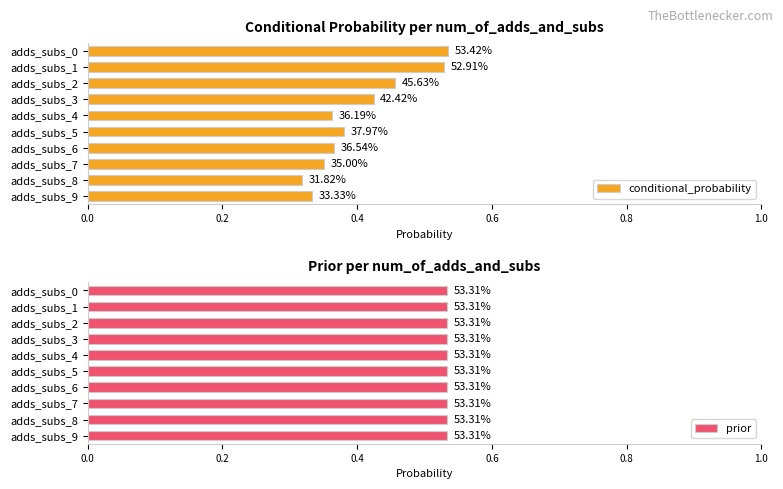

Between adds_subs_7 and adds_subs_9, which is larger?

adds_subs_7